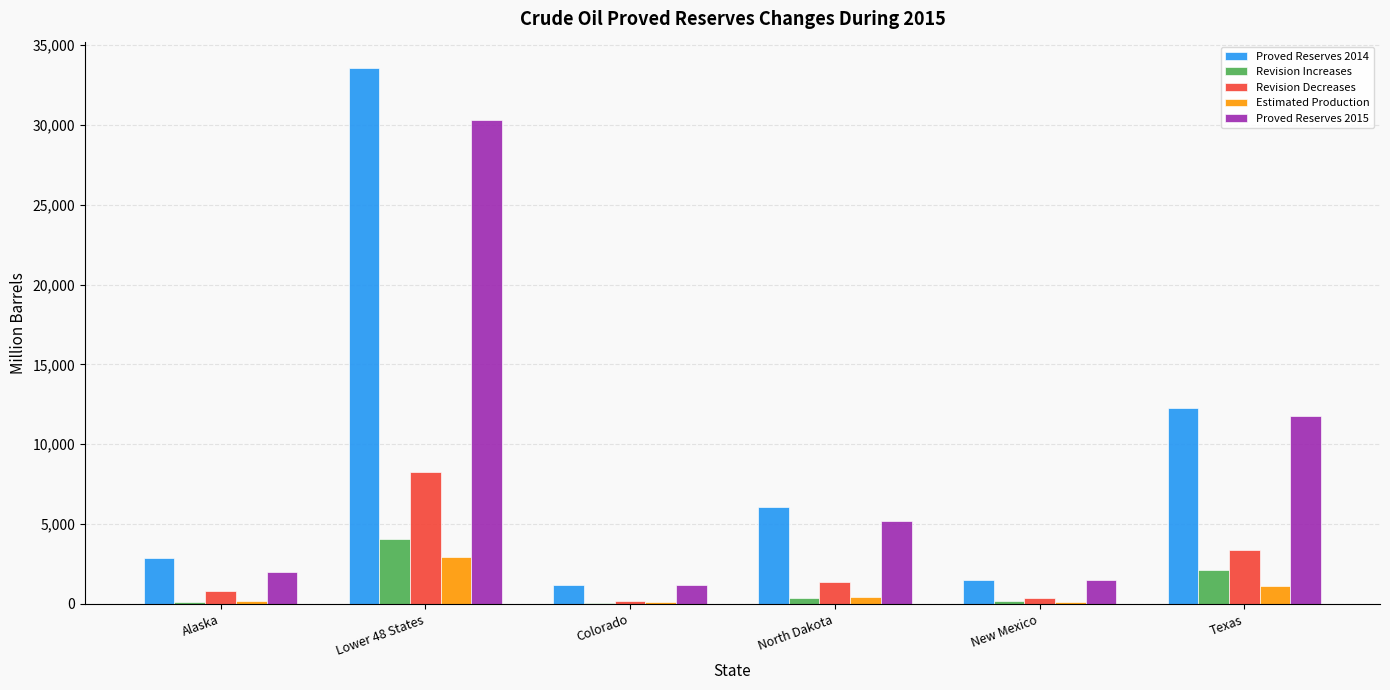

Which category has the highest value across all series?

Lower 48 States